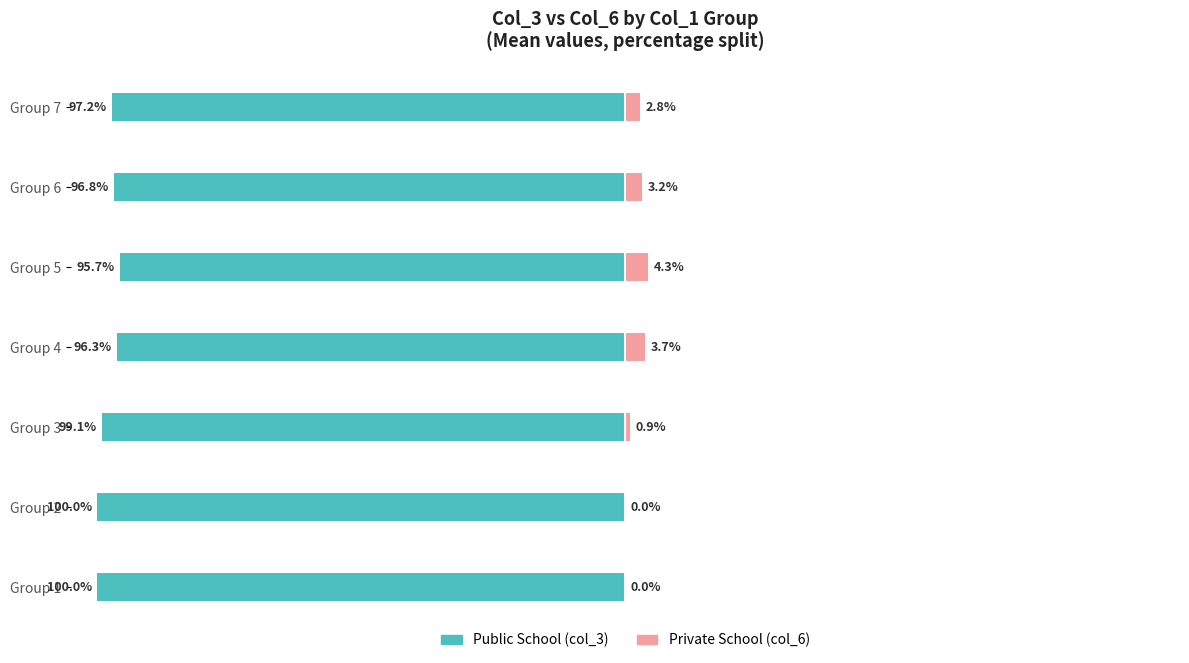

Count the number of data series in this chart.

2